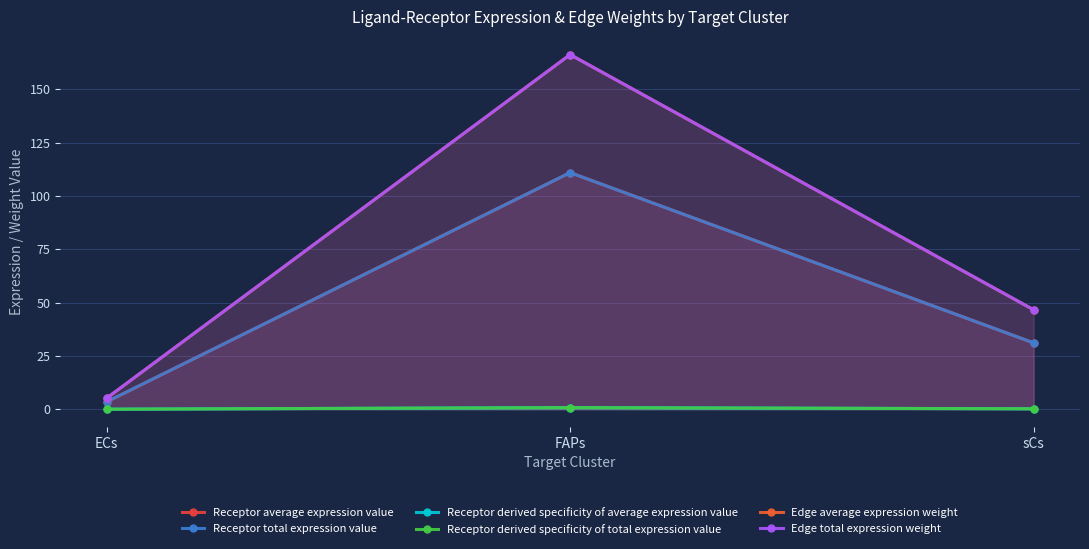

Read the Edge average expression weight value at sCs.

46.6